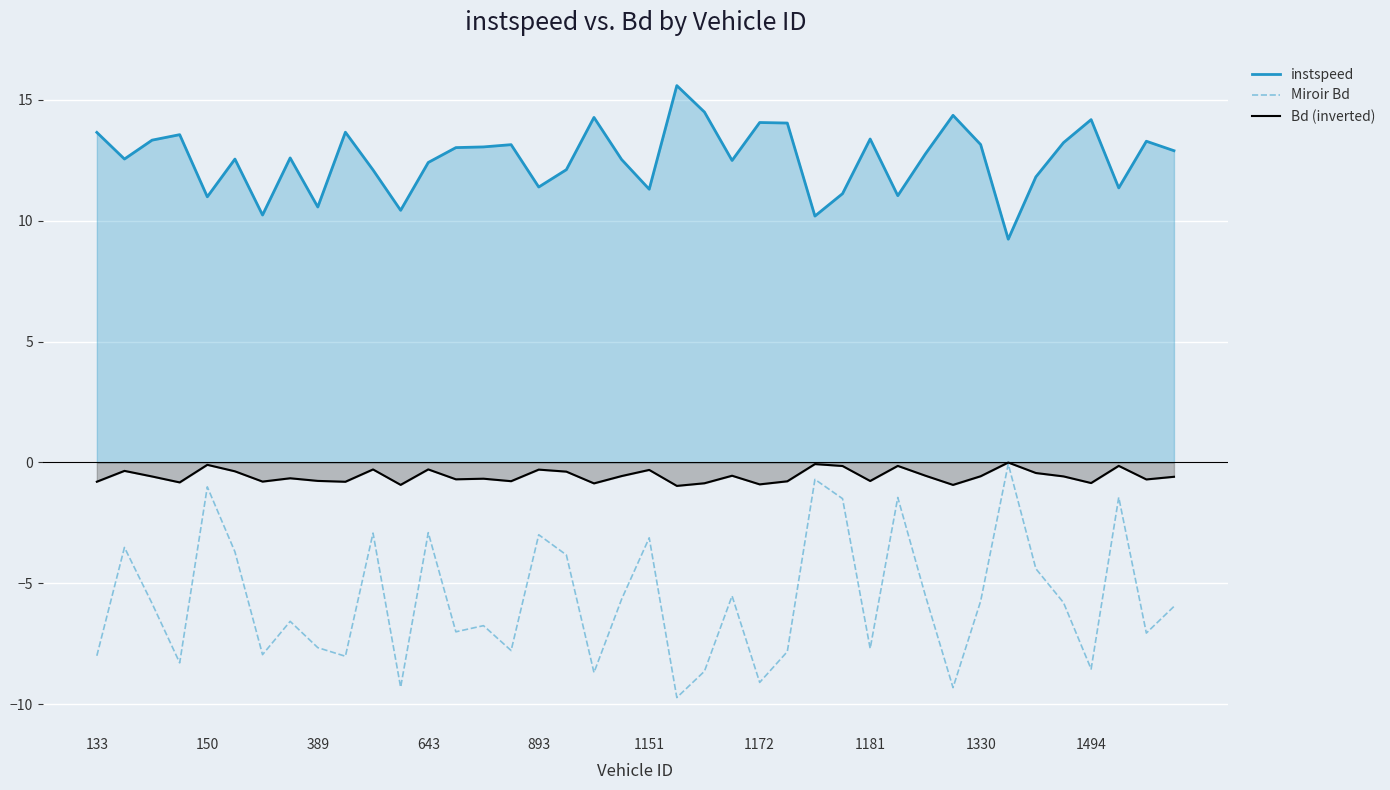

Reading left to right, list all the values displayed in this chart.

instspeed: 13.7	12.5	13.3	13.6	11.0	12.5	10.2	12.6	10.6	13.7	12.1	10.4	12.4	13.0	13.0	13.1	11.4	12.1	14.3	12.5	11.3	15.6	14.5	12.5	14.1	14.0	10.2	11.1	13.4	11.0	12.8	14.4	13.1	9.2	11.8	13.2	14.2	11.4	13.3	12.9
Miroir Bd: -8.0	-3.5	-5.8	-8.3	-1.0	-3.7	-8.0	-6.6	-7.7	-8.0	-2.9	-9.3	-2.9	-7.0	-6.8	-7.8	-3.0	-3.8	-8.7	-5.7	-3.1	-9.7	-8.6	-5.5	-9.1	-7.8	-0.7	-1.5	-7.7	-1.5	-5.5	-9.3	-5.7	-0.1	-4.4	-5.8	-8.5	-1.4	-7.1	-6.0
Bd (inverted): -0.8	-0.4	-0.6	-0.8	-0.1	-0.4	-0.8	-0.7	-0.8	-0.8	-0.3	-0.9	-0.3	-0.7	-0.7	-0.8	-0.3	-0.4	-0.9	-0.6	-0.3	-1.0	-0.9	-0.6	-0.9	-0.8	-0.1	-0.2	-0.8	-0.1	-0.6	-0.9	-0.6	-0.0	-0.4	-0.6	-0.9	-0.1	-0.7	-0.6